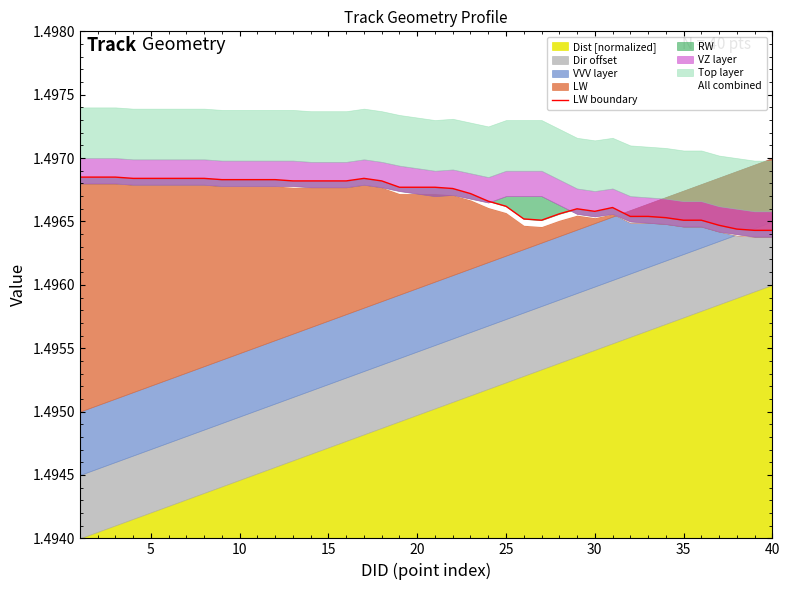

What is the value of the 35th point from the left?

1.5